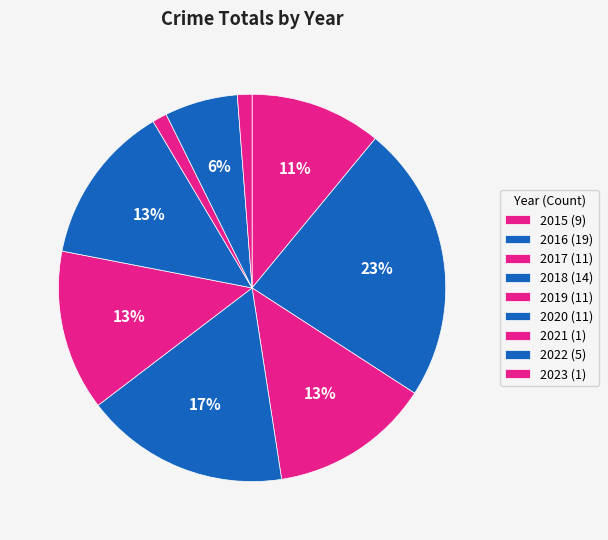

How many slices are in this pie chart?

9